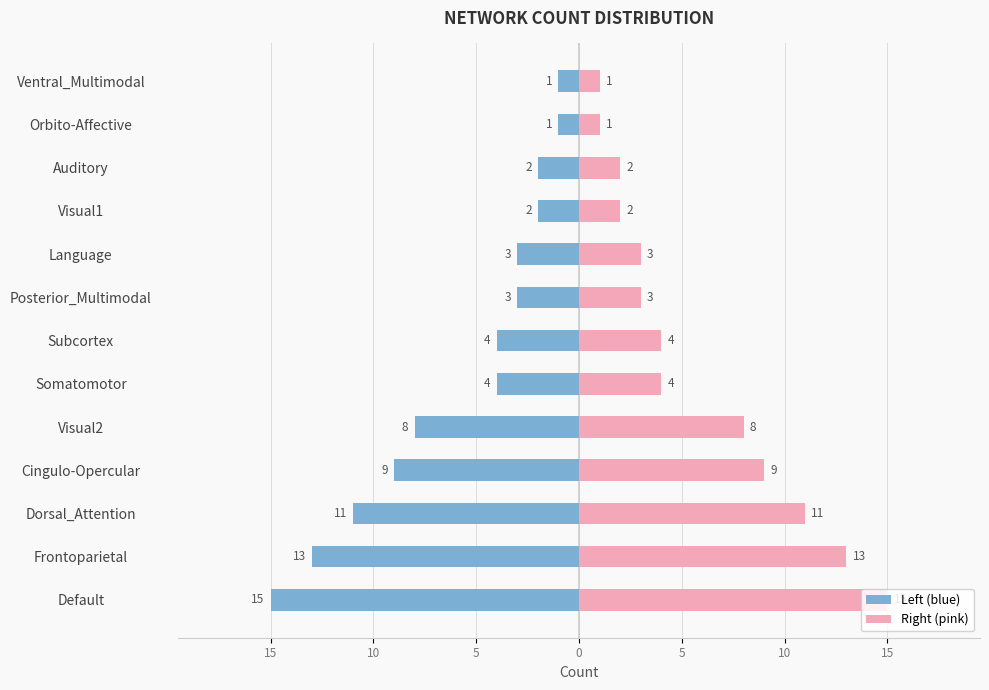

Between Auditory and Orbito-Affective, which series saw the biggest shift?

Left (blue)